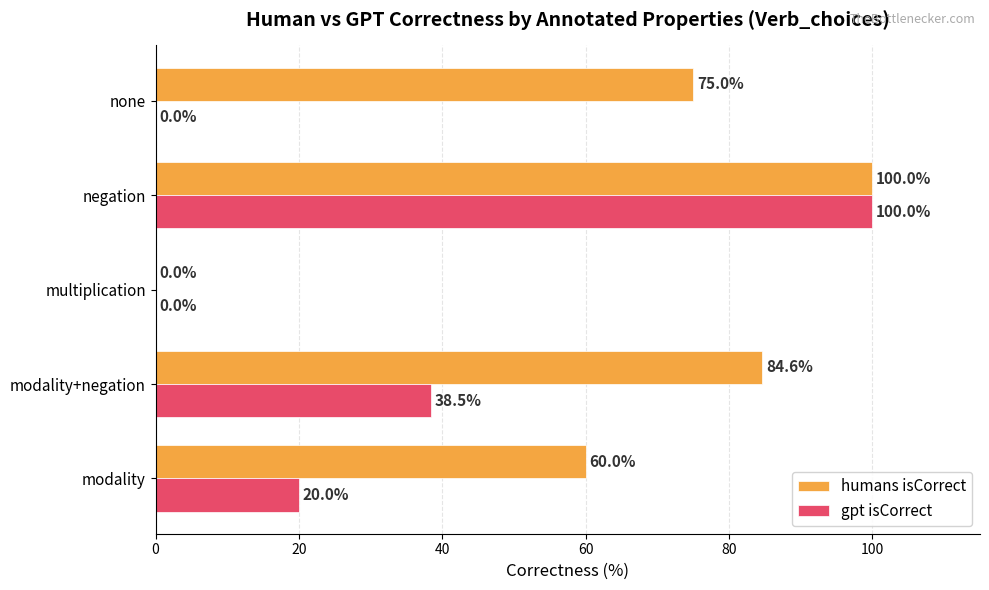

How many values in gpt isCorrect are above zero?

3